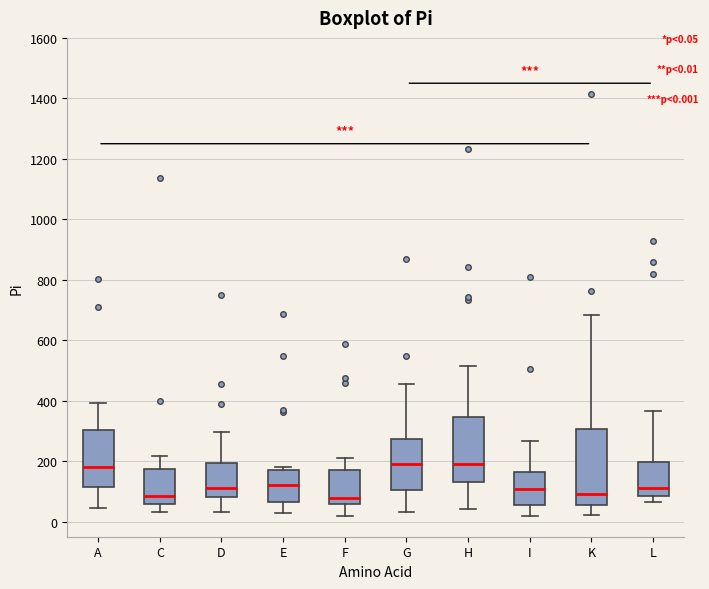

Where is the upper edge of the box for C on the y-axis? The values are not printed on the chart, so give them approximately, as read against the axis.

180